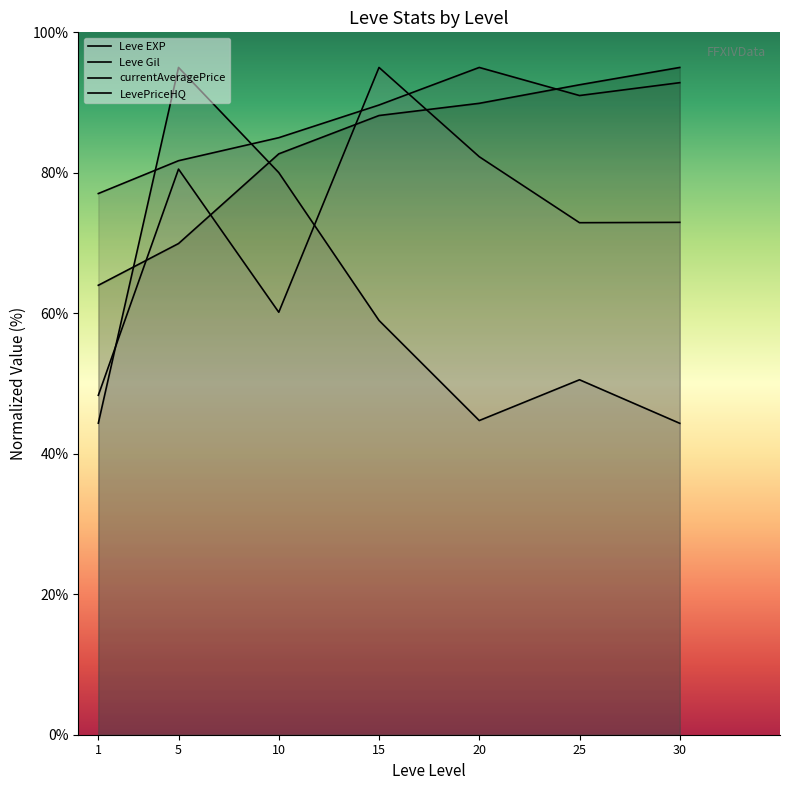

How many lines are shown in the chart?

4